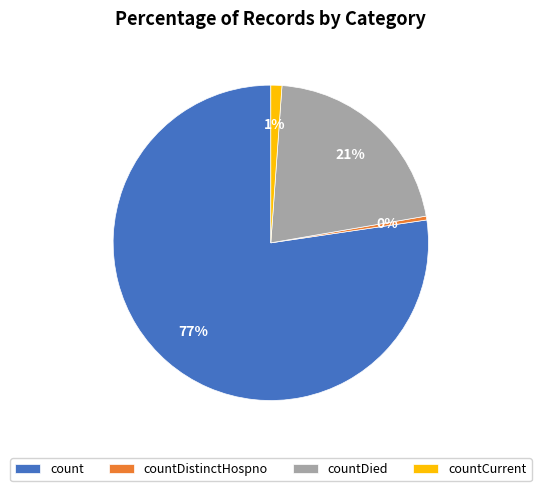

Which slice is the smallest?

countDistinctHospno